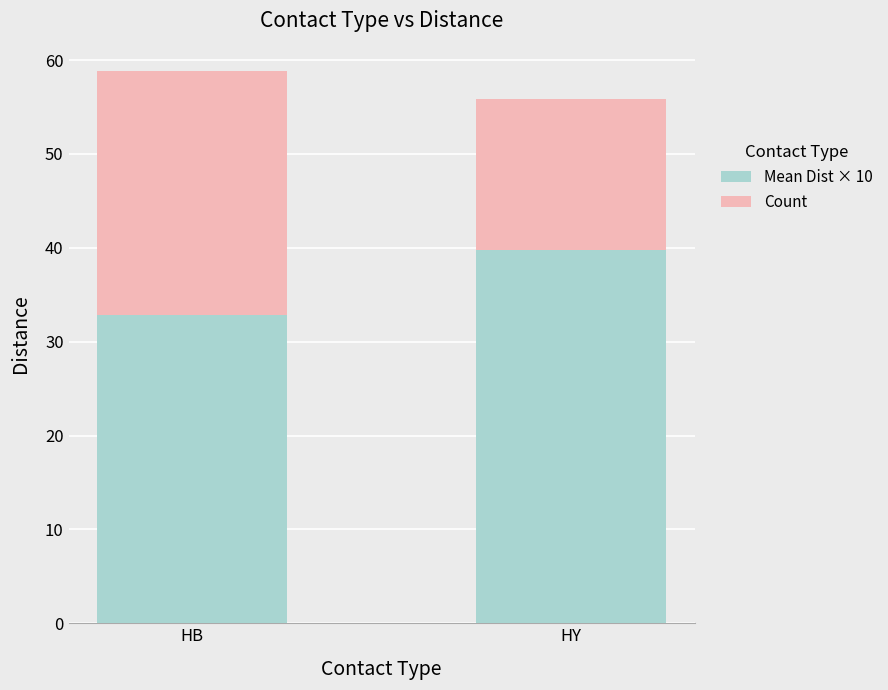

Which category has the highest value in the Mean Dist × 10 series?

HY